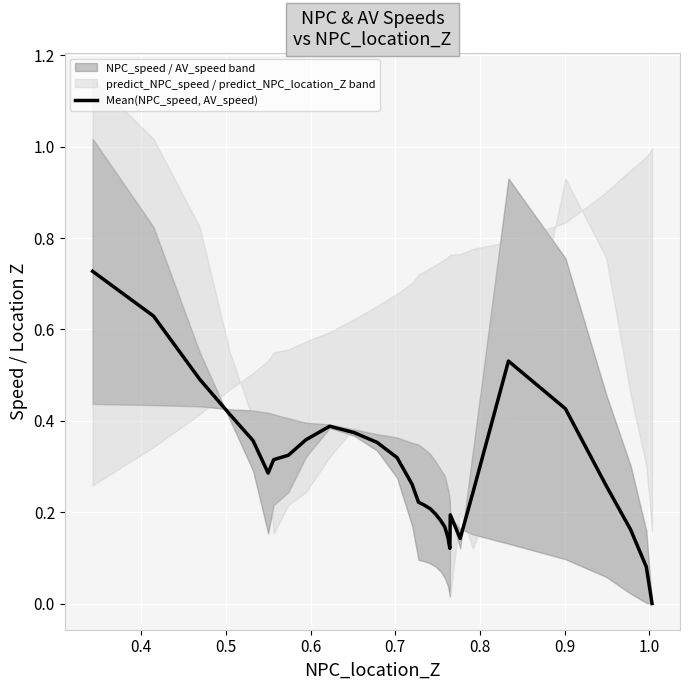

Reading left to right, list all the values displayed in this chart.

0.7	0.6	0.5	0.4	0.4	0.3	0.3	0.3	0.4	0.4	0.4	0.4	0.3	0.3	0.2	0.2	0.2	0.2	0.2	0.2	0.1	0.1	0.2	0.1	0.2	0.5	0.4	0.3	0.2	0.1	0.0